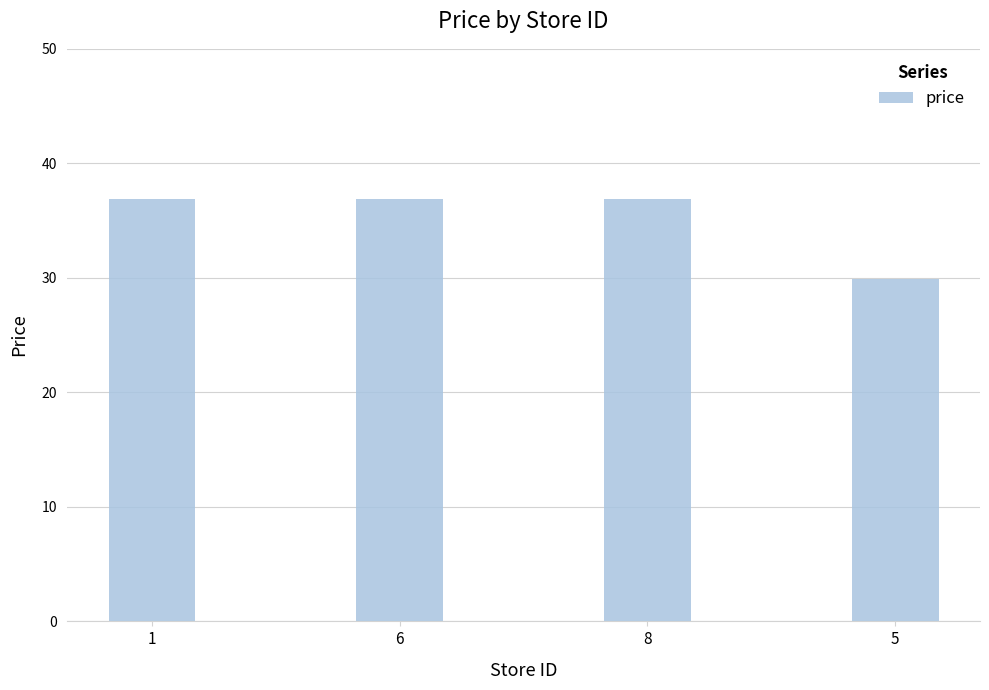

Is it true that the value at 6 is 36.9?

True